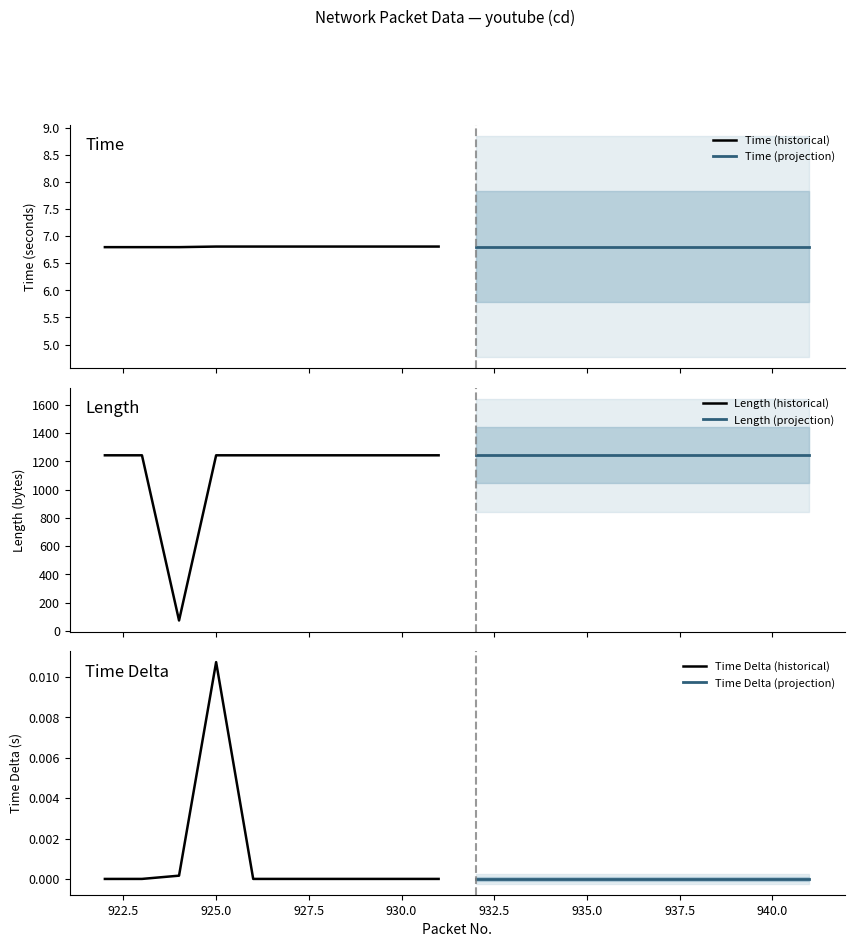

What is the highest value of the Time (historical) series?

6.8